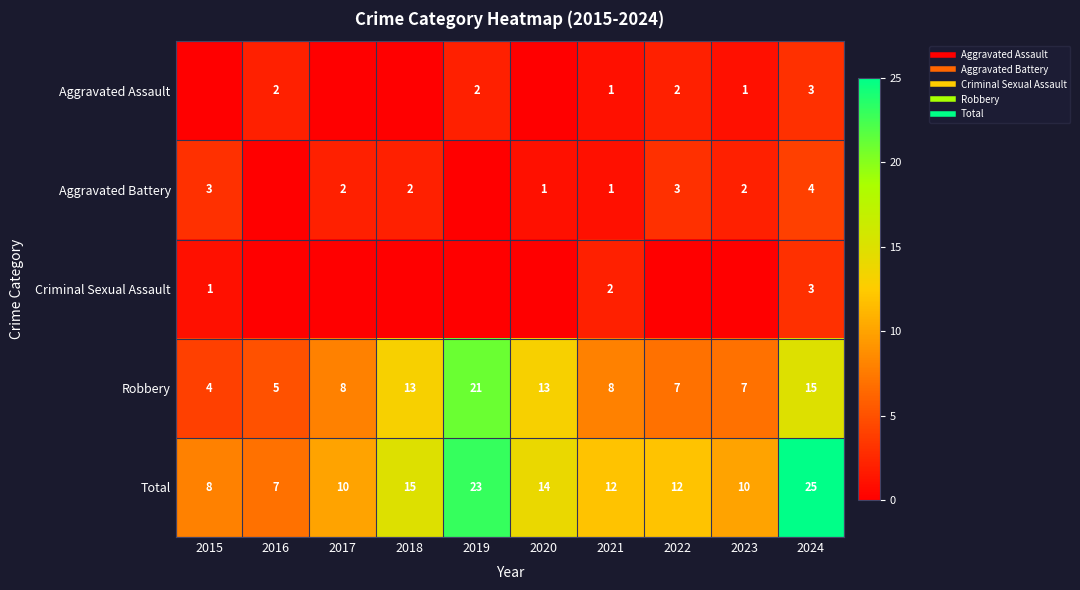

Which has a higher value, 2015 or 2017?

2015